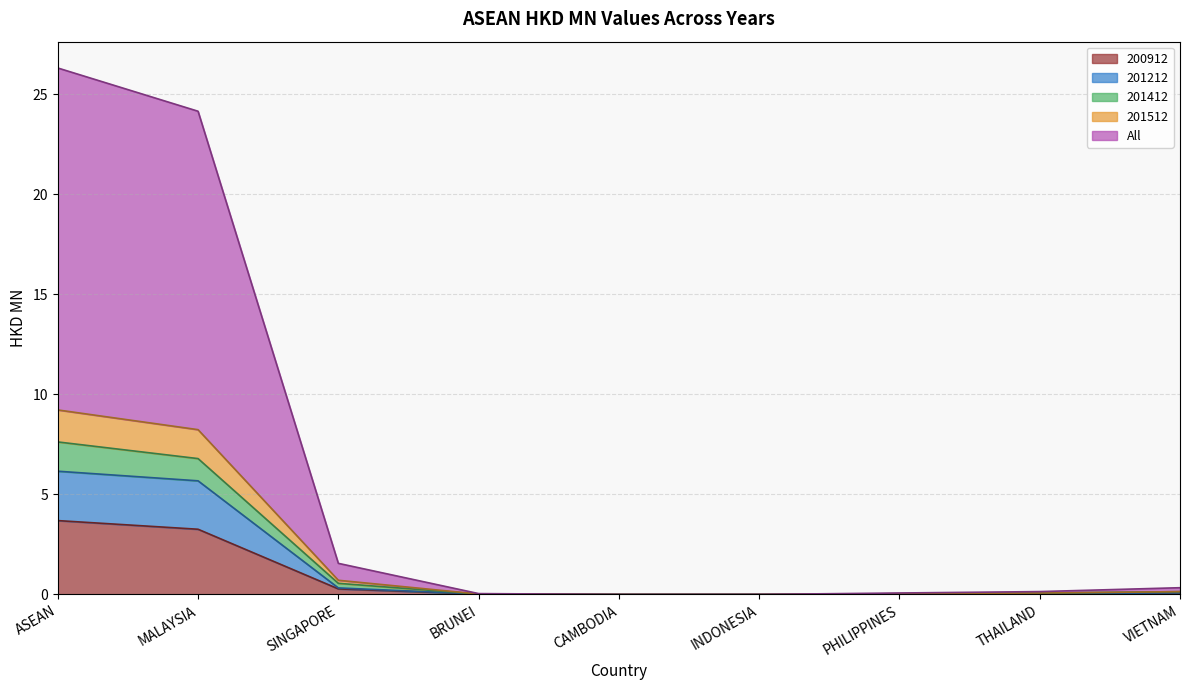

What are all the series names shown in the legend?

200912, 201212, 201412, 201512, All